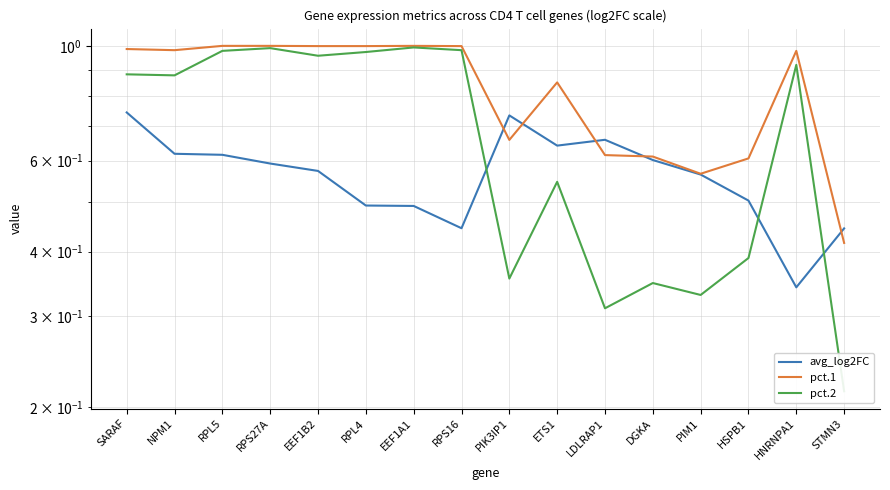

In pct.1, how many points are higher than both neighbors (excluding endpoints)?

3